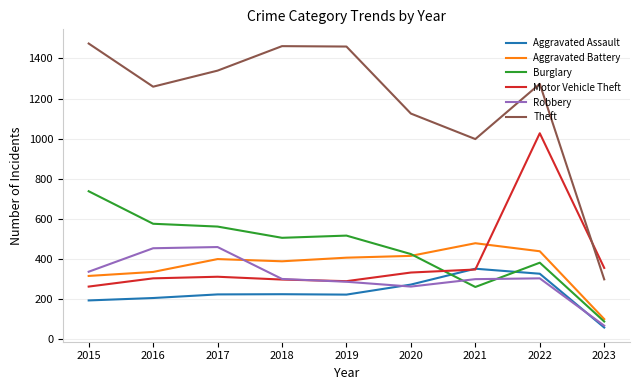

Does the chart display data point markers on the line(s)?

No